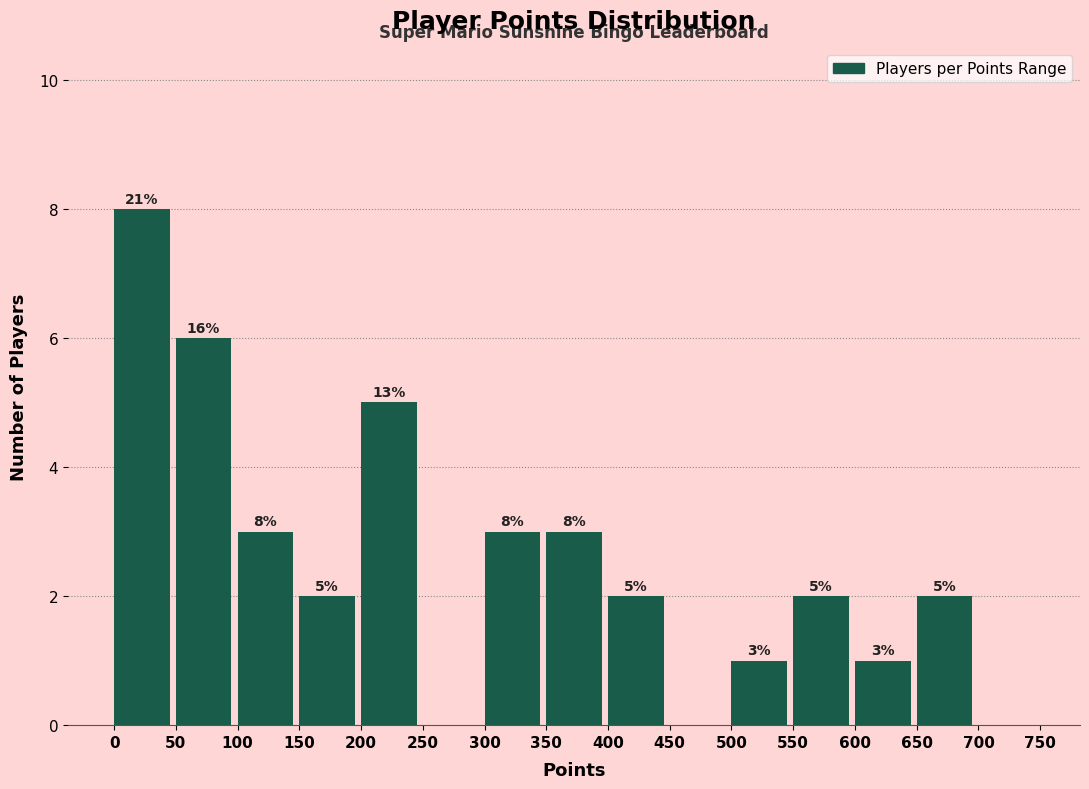

Which range on the x-axis has the tallest bar?

0 to 50